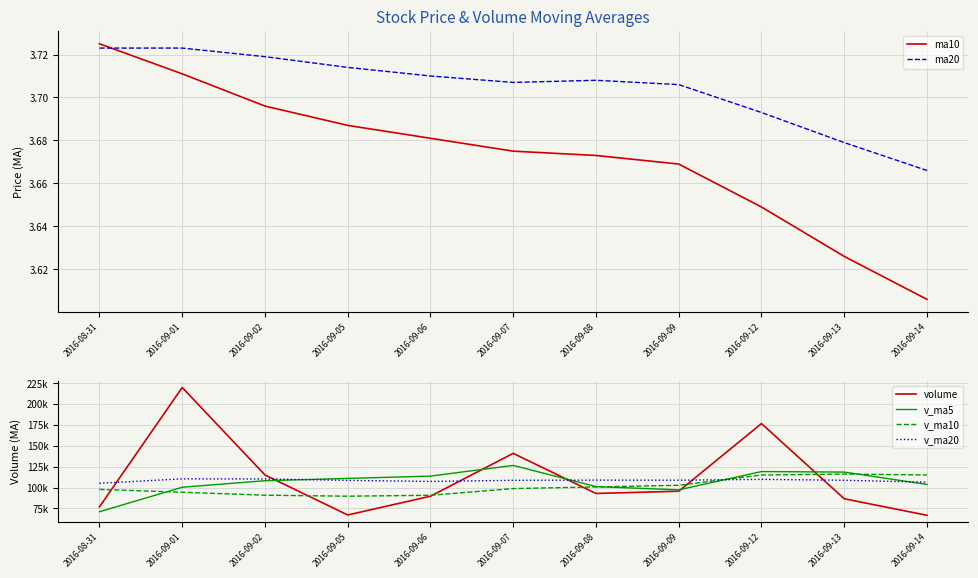

The ma20 series shows 3.7 at 2016-08-31. True or false?

True